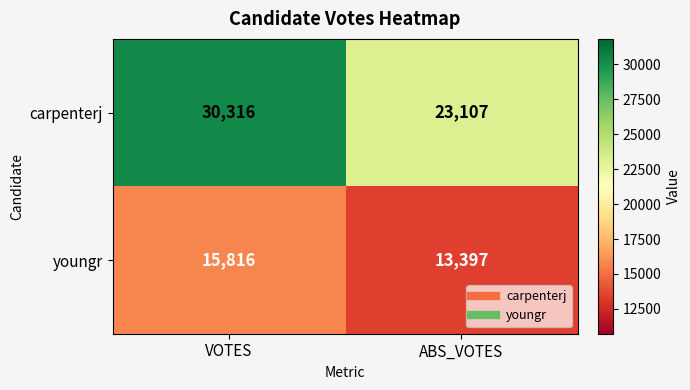

What is the smallest value displayed?

13397